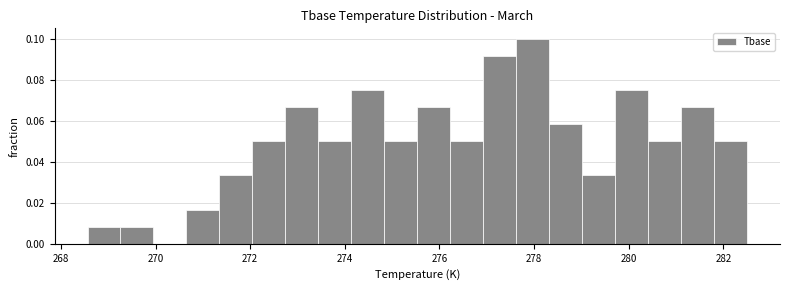

Read against the x-axis, roughly where is the centre of the tallest bar?

278.0